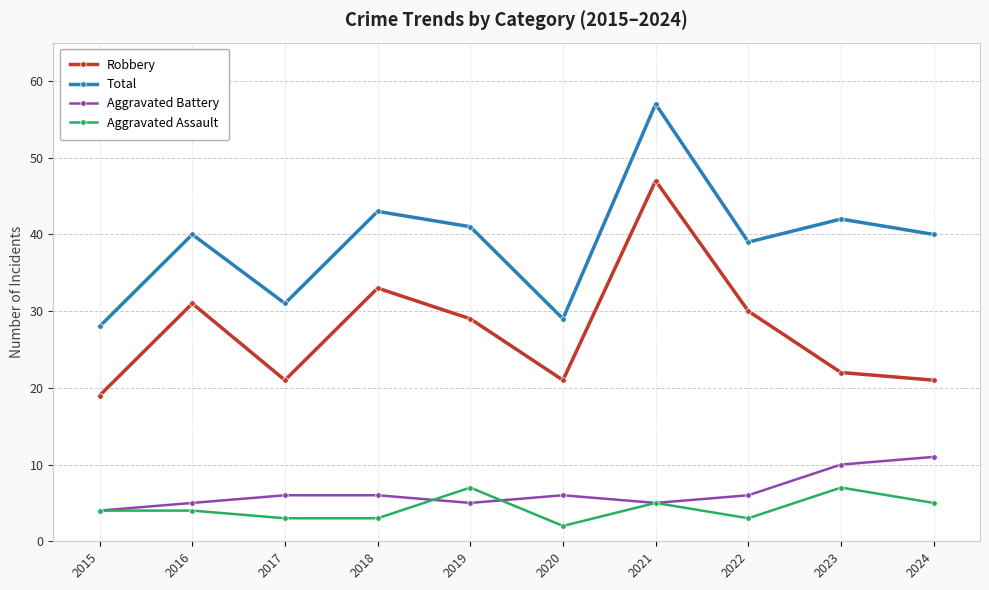

How many Aggravated Assault values are between 3 and 5?

7